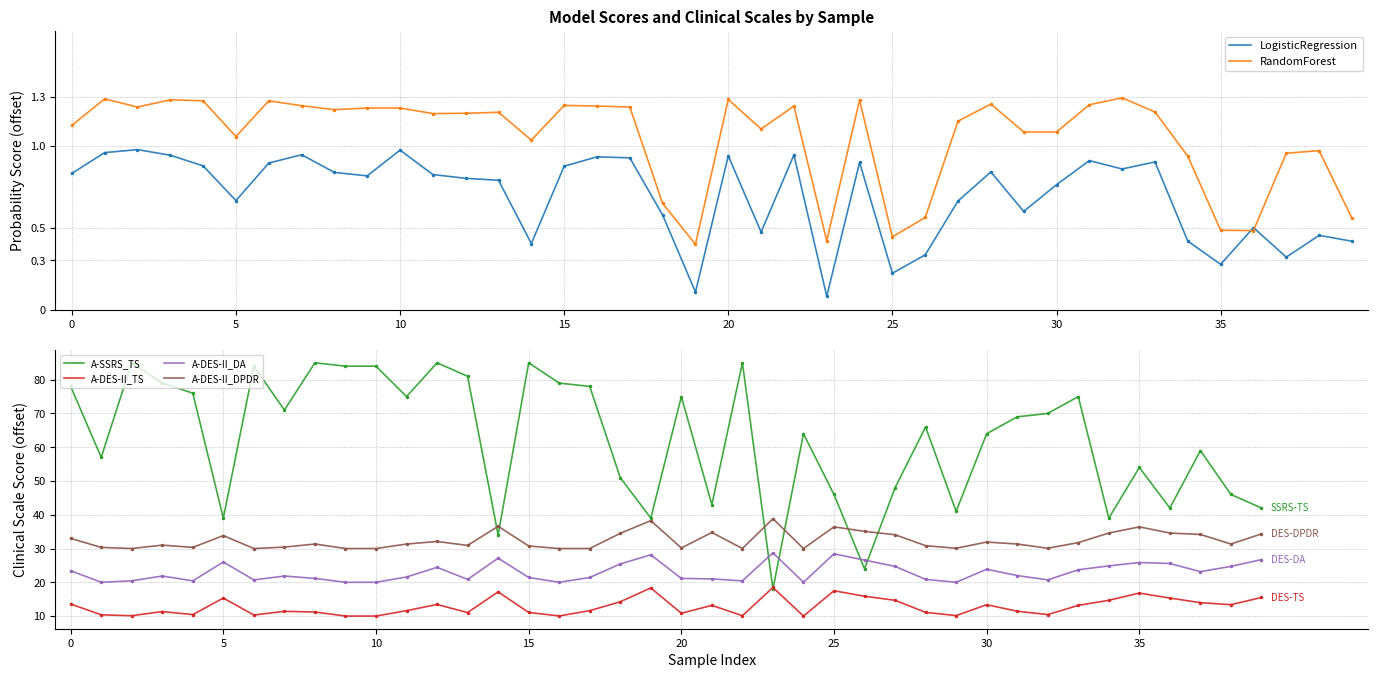

What is the lowest value of the A-DES-II_DA series?

20.0